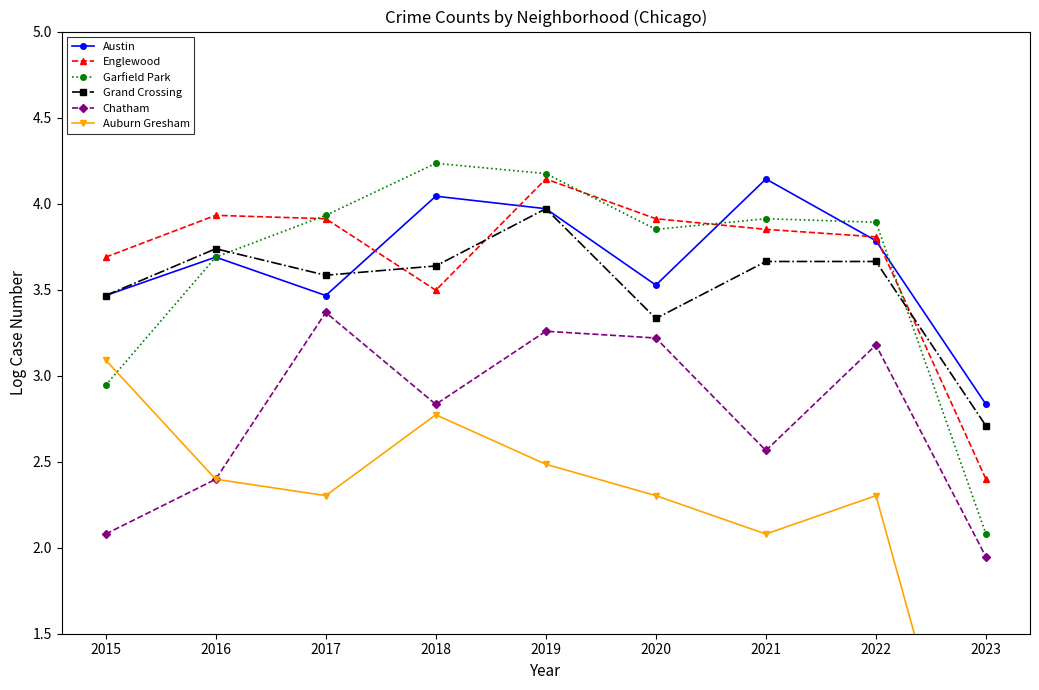

List the labels in order of Chatham value, largest first.

2017, 2019, 2020, 2022, 2018, 2021, 2016, 2015, 2023